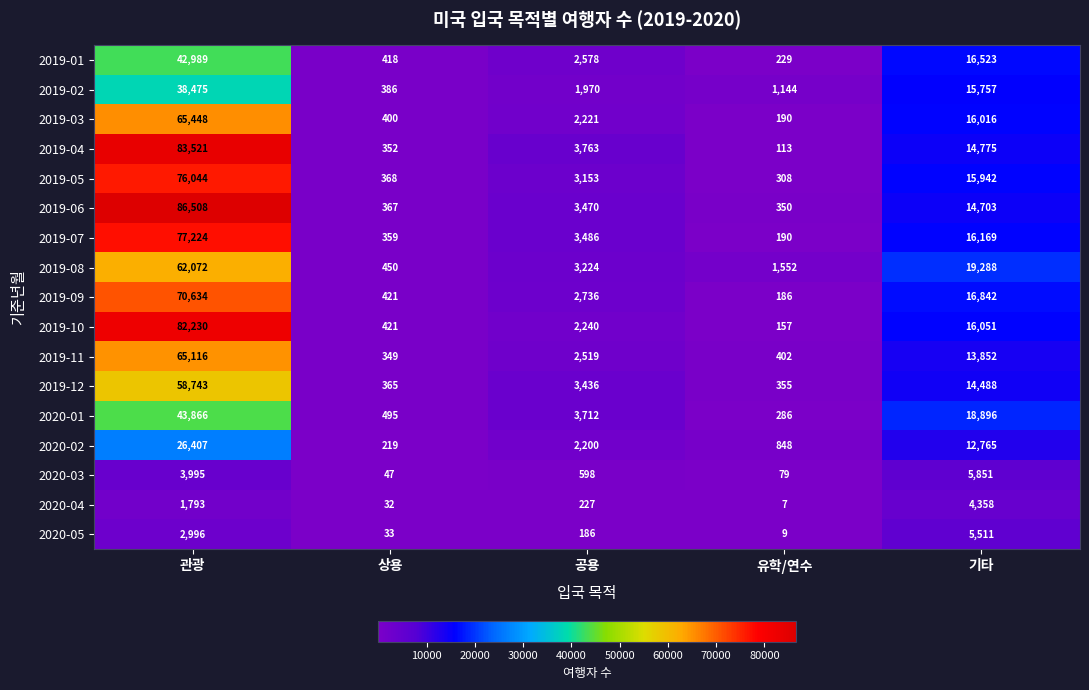

What is the total value across all series at 기타?

237787